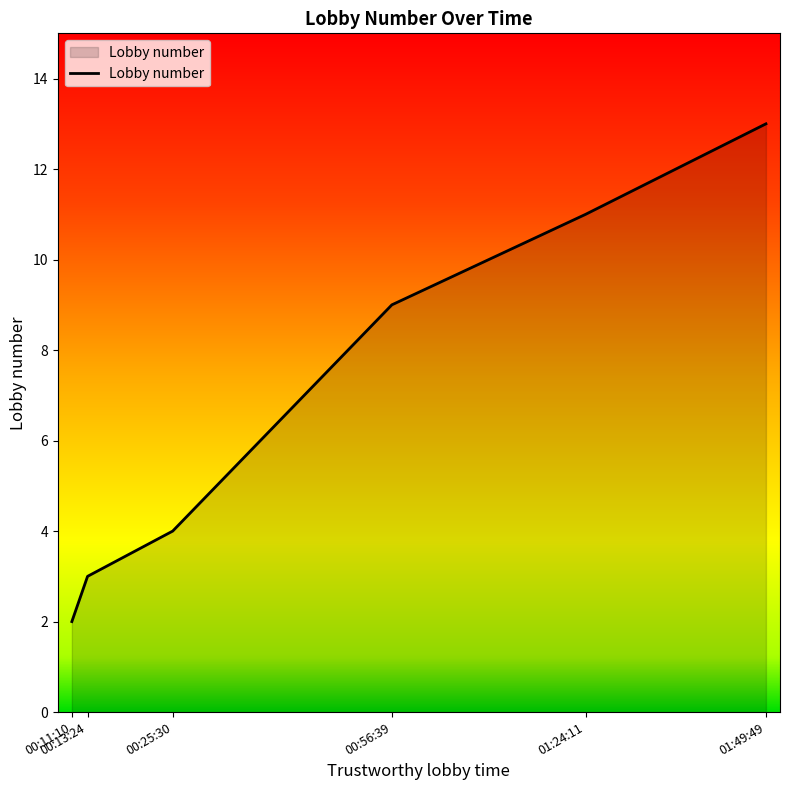

At which label is the value closest to 7?

00:56:39